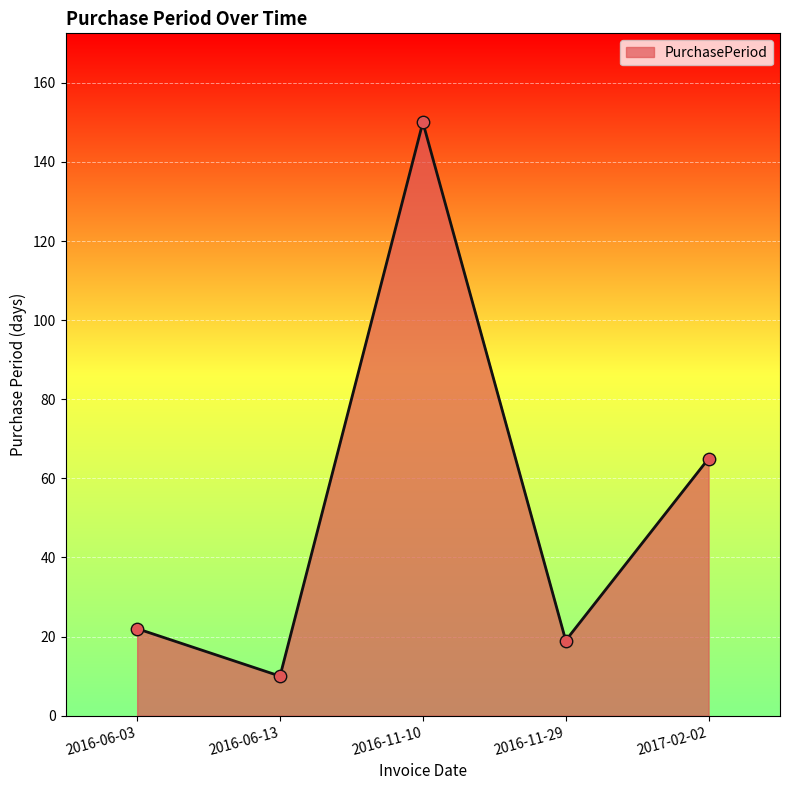

What is the ratio of the value at 2016-06-13 to the value at 2017-02-02?

0.2